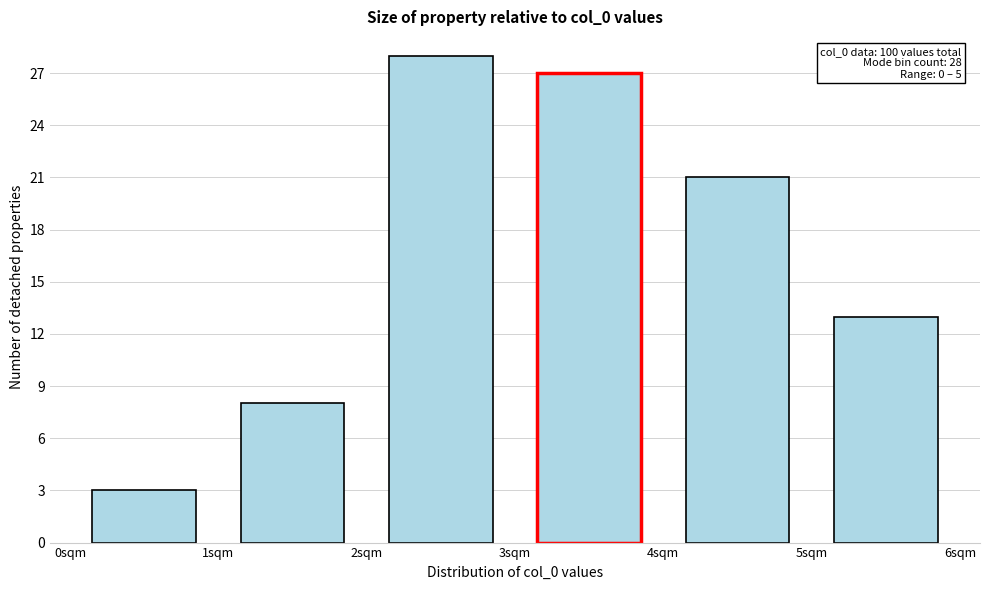

Which range on the x-axis has the tallest bar?

2 to 3